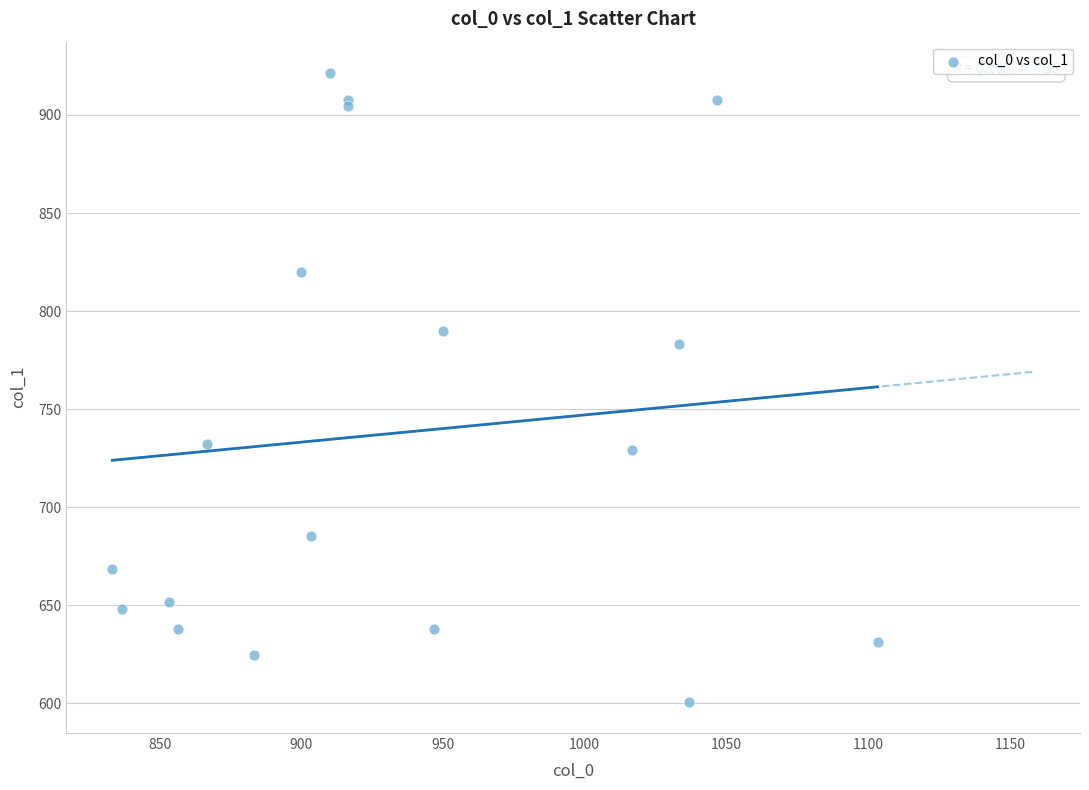

What Y value in the scatter plot is closest to 761?

783.0